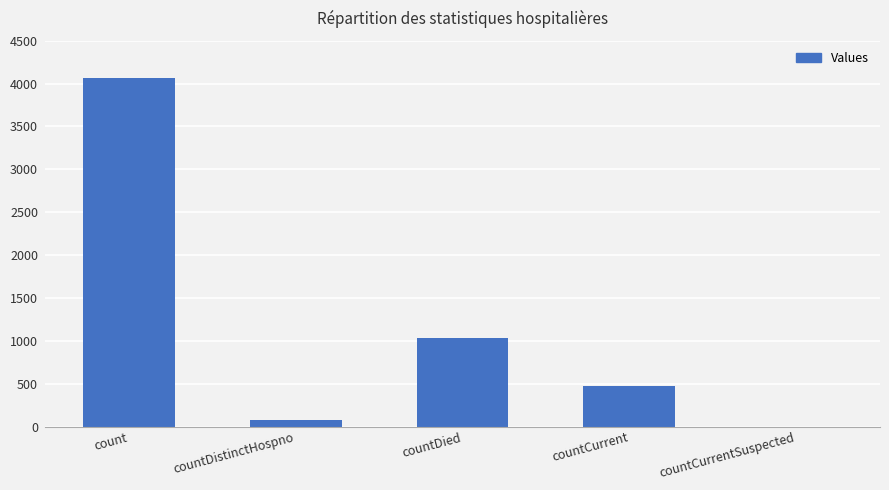

What is the maximum value shown in the chart?

4061